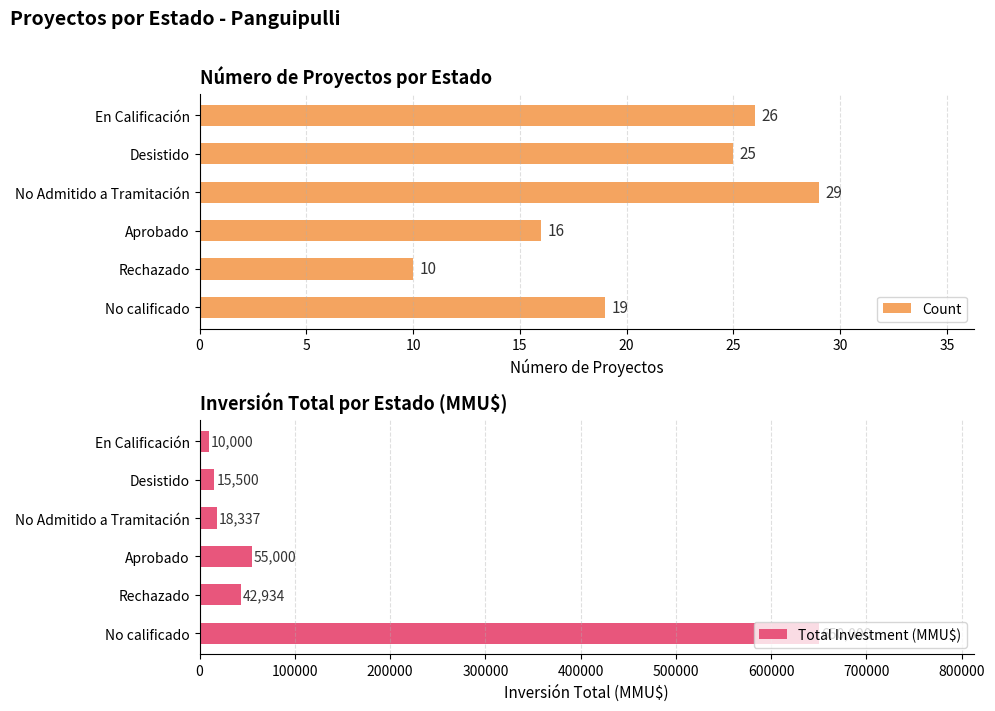

What is the highest value of the Count series?

29